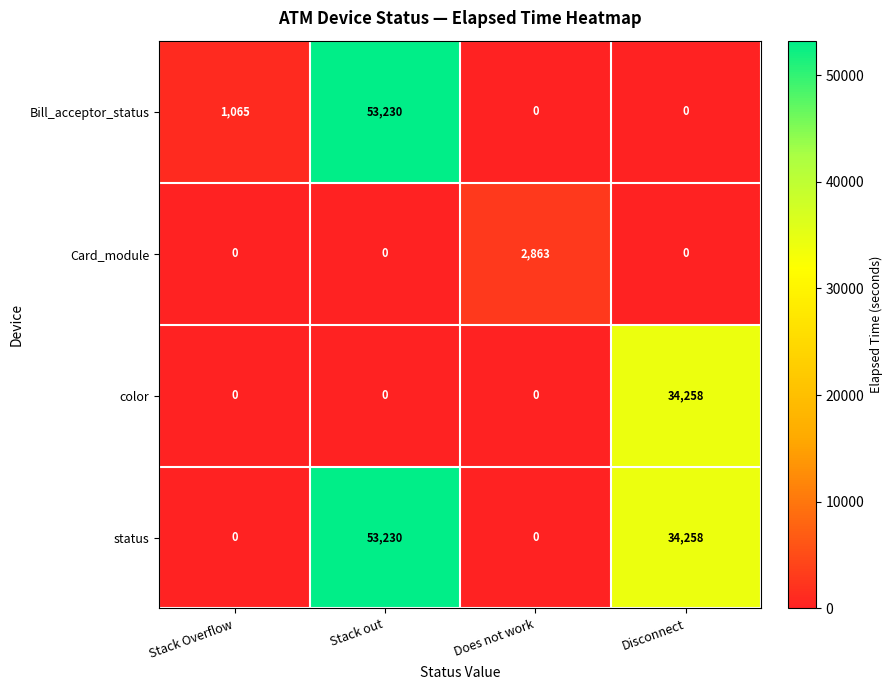

Reading right to left, what are all the values shown in this chart?

Bill_acceptor_status: 0	0	53230	1065
Card_module: 0	2863	0	0
color: 34258	0	0	0
status: 34258	0	53230	0